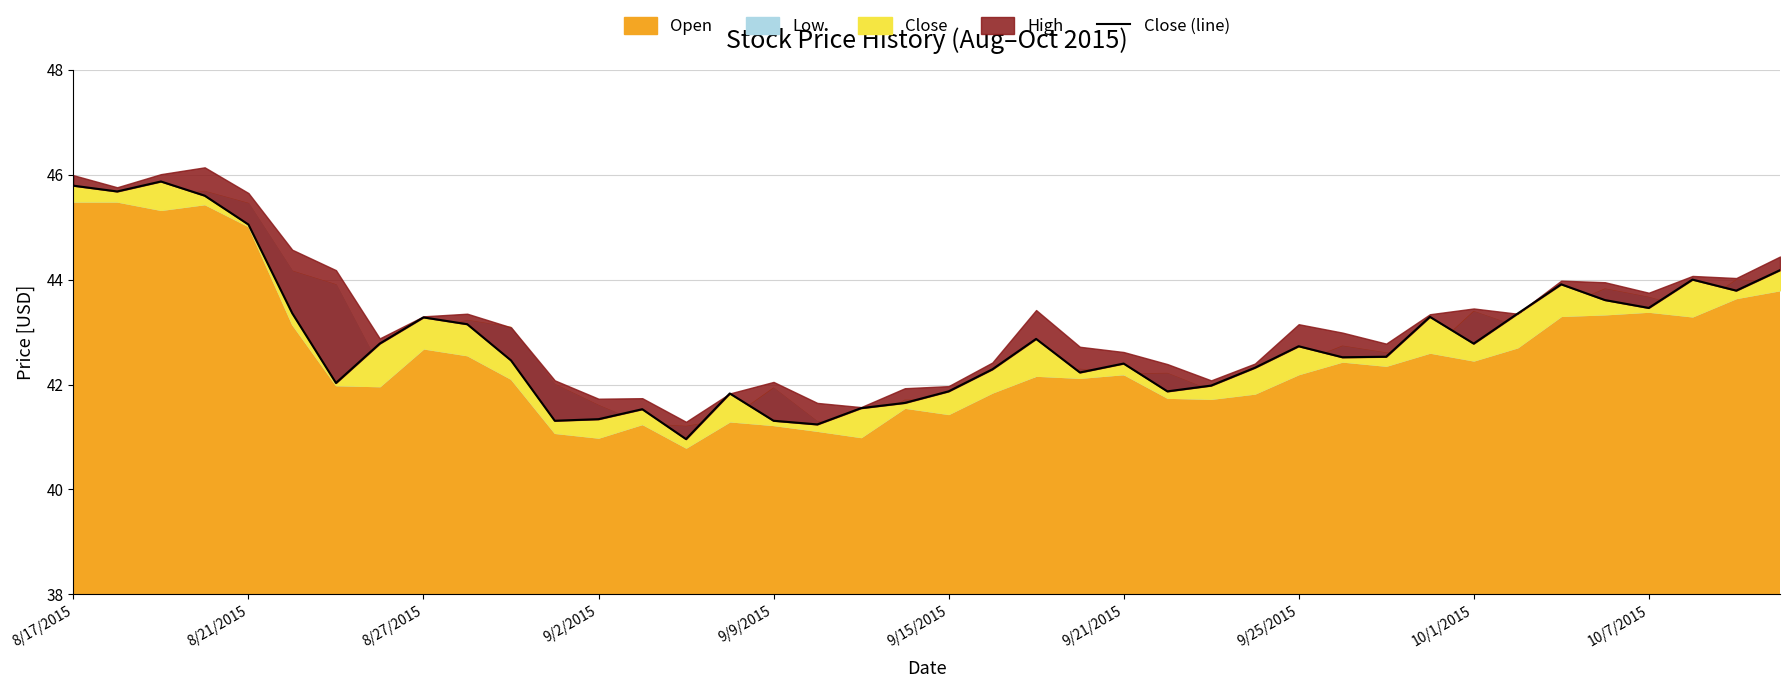

Is it true that the value at 31 is 27.3?

False